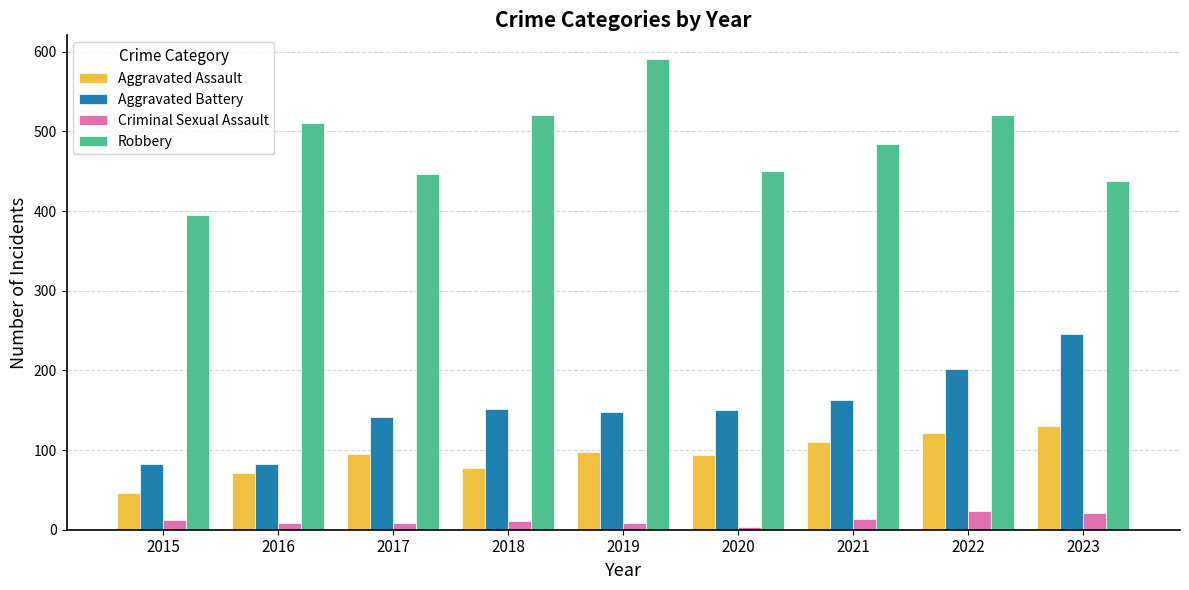

Does the chart contain any negative values?

No